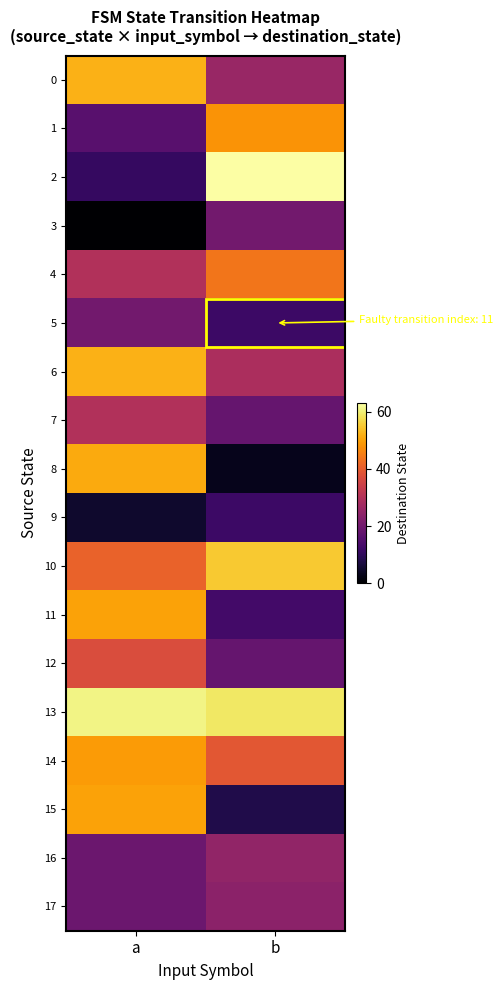

Reading right to left, list all the values displayed in this chart.

0: b=26	a=52
1: b=48	a=16
2: b=63	a=11
3: b=20	a=0
4: b=44	a=30
5: b=12	a=20
6: b=29	a=52
7: b=18	a=30
8: b=3	a=51
9: b=12	a=5
10: b=55	a=41
11: b=13	a=50
12: b=18	a=37
13: b=59	a=61
14: b=39	a=49
15: b=8	a=50
16: b=25	a=19
17: b=24	a=19